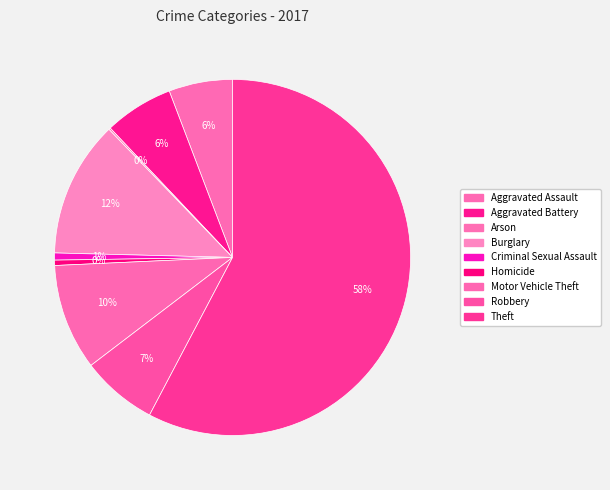

What is the ratio of the value at Theft to the value at Arson?

359.0